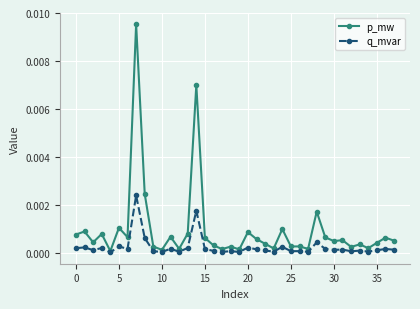

Is this an area chart (filled region under the line)?

No